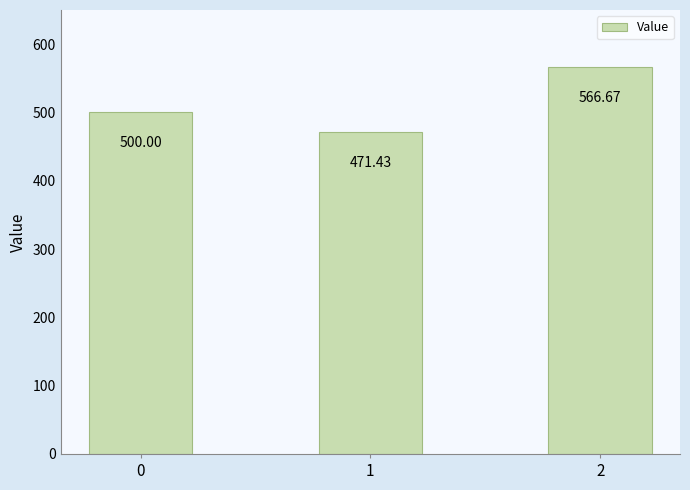

What is the value of the 1st bar from the left?

500.0